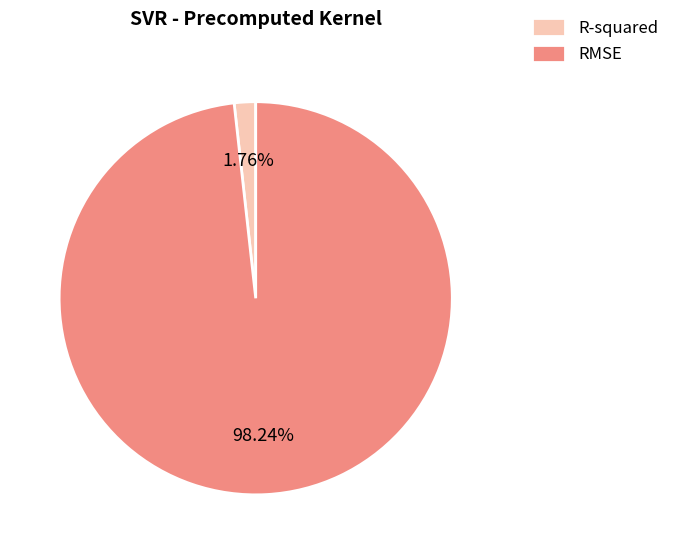

What percentage do RMSE and R-squared together represent?

100.0%